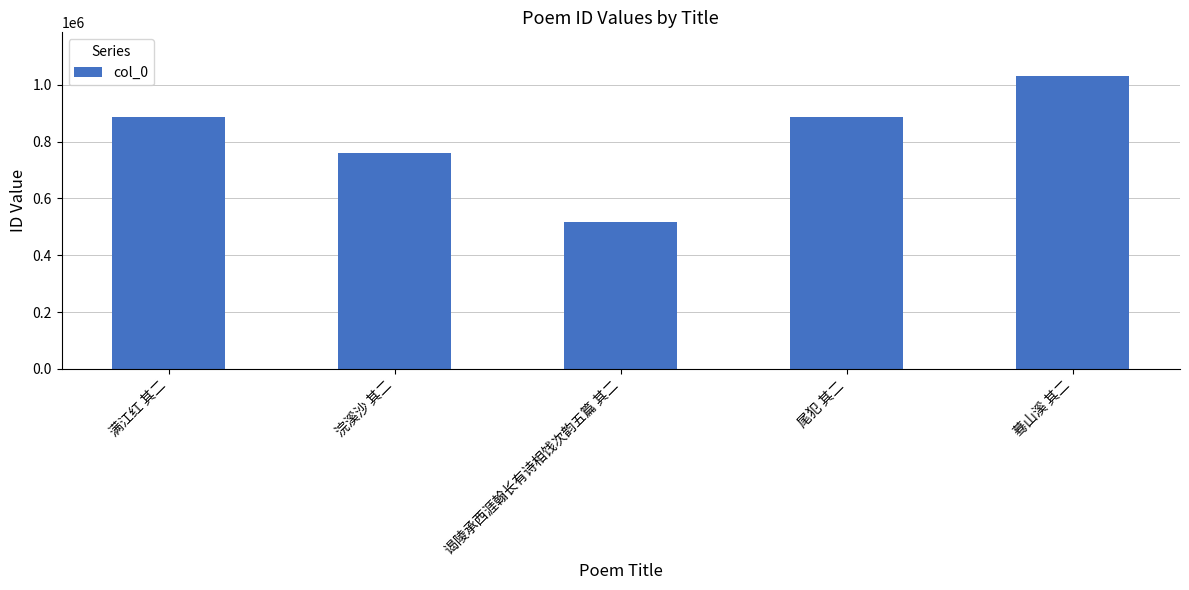

The value at 尾犯 其二 is 887551. True or false?

True